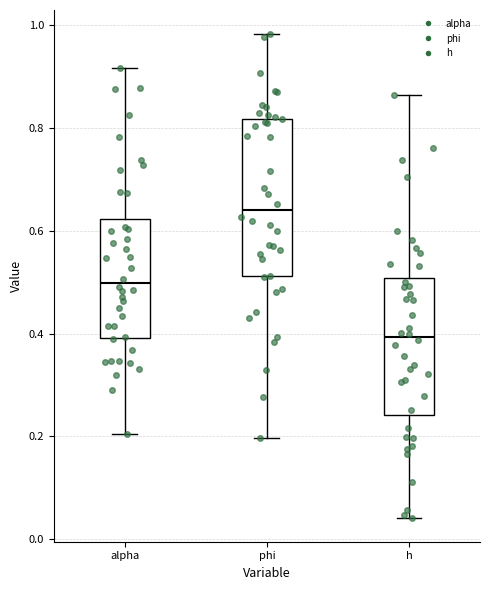

Where does the lower whisker of the box for h end on the y-axis? The values are not printed on the chart, so give them approximately, as read against the axis.

0.04